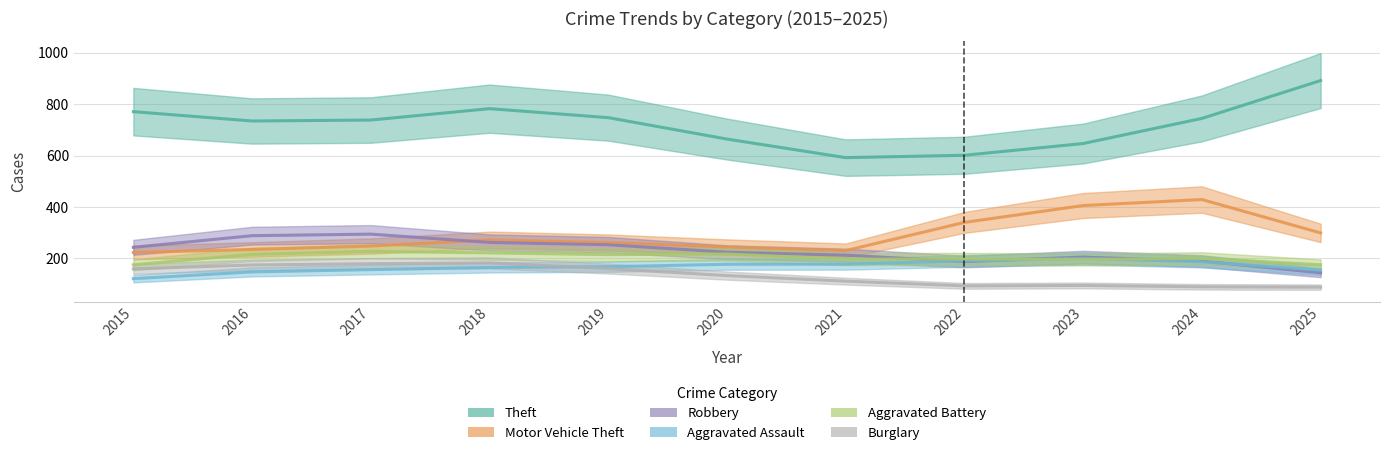

Which has a higher value, 2019 or 2020?

2019